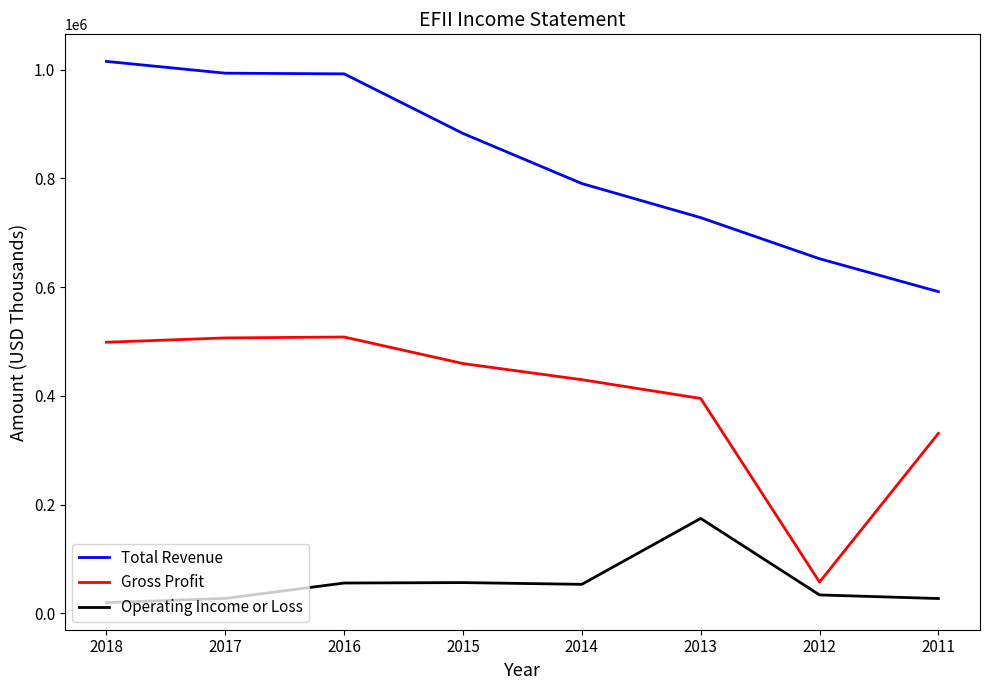

True or false: Gross Profit and Operating Income or Loss intersect in this chart.

False